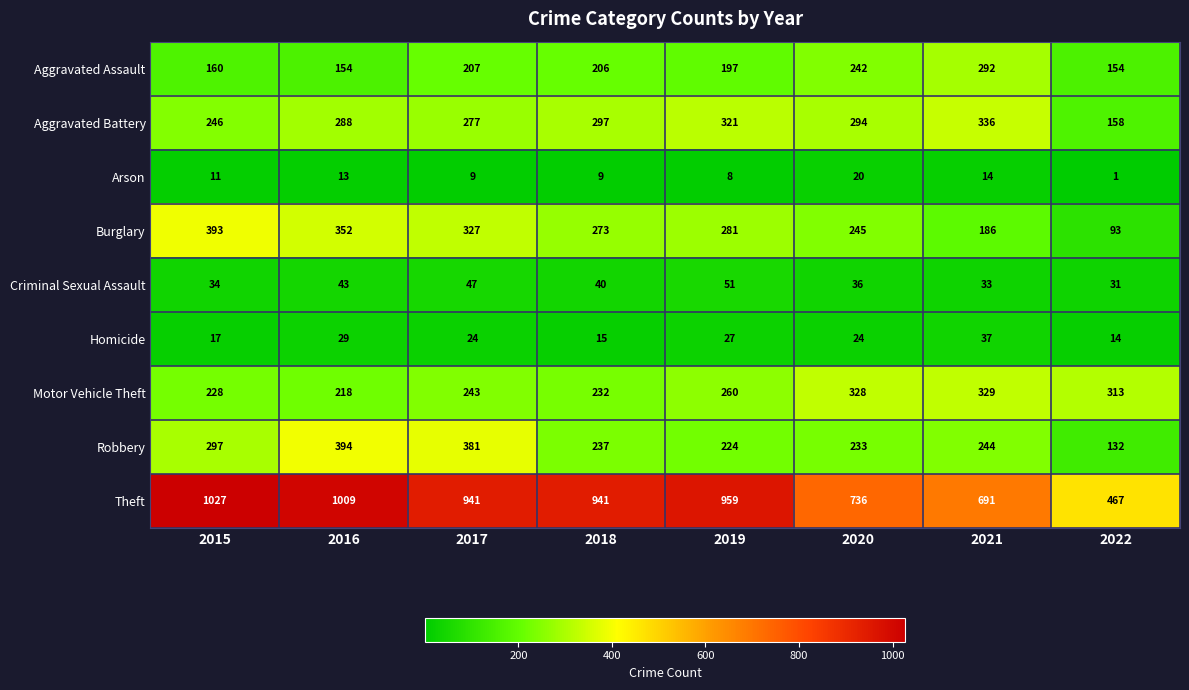

List the series in order of their peak value, highest first.

Theft, Robbery, Burglary, Aggravated Battery, Motor Vehicle Theft, Aggravated Assault, Criminal Sexual Assault, Homicide, Arson